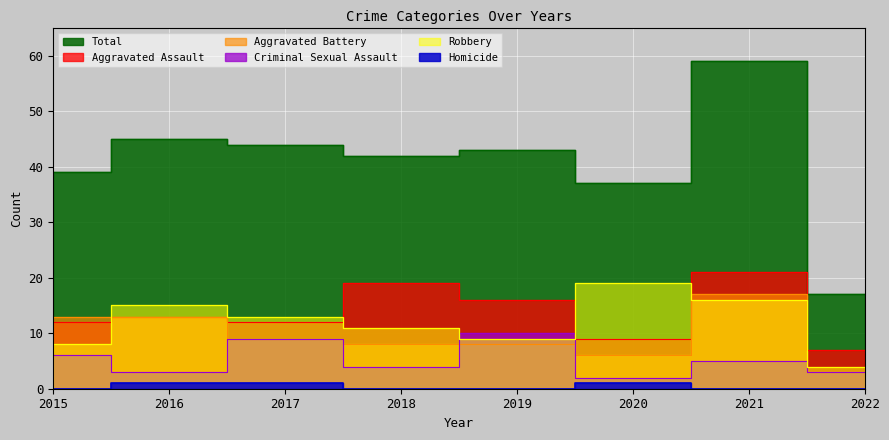

Is it true that Aggravated Battery equals 3 at 2018?

False